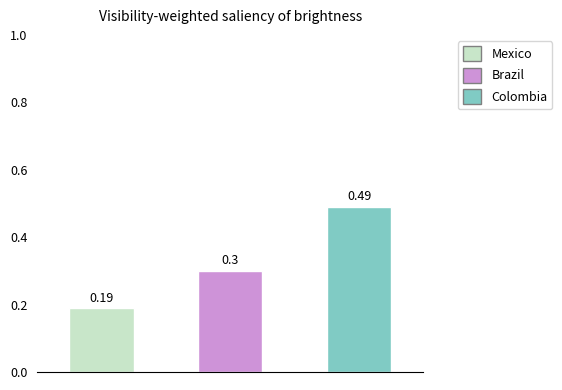

Are the bars horizontal?

No